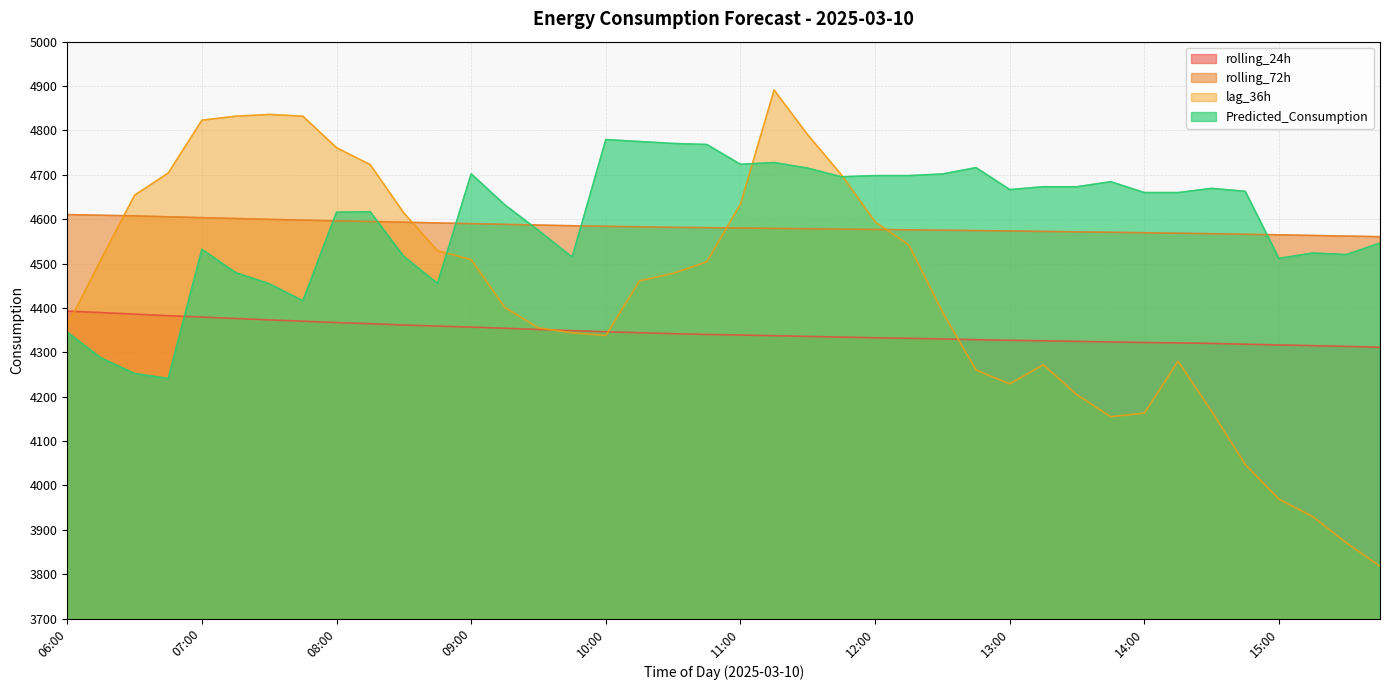

What is the sum of all Predicted_Consumption values?

183855.0